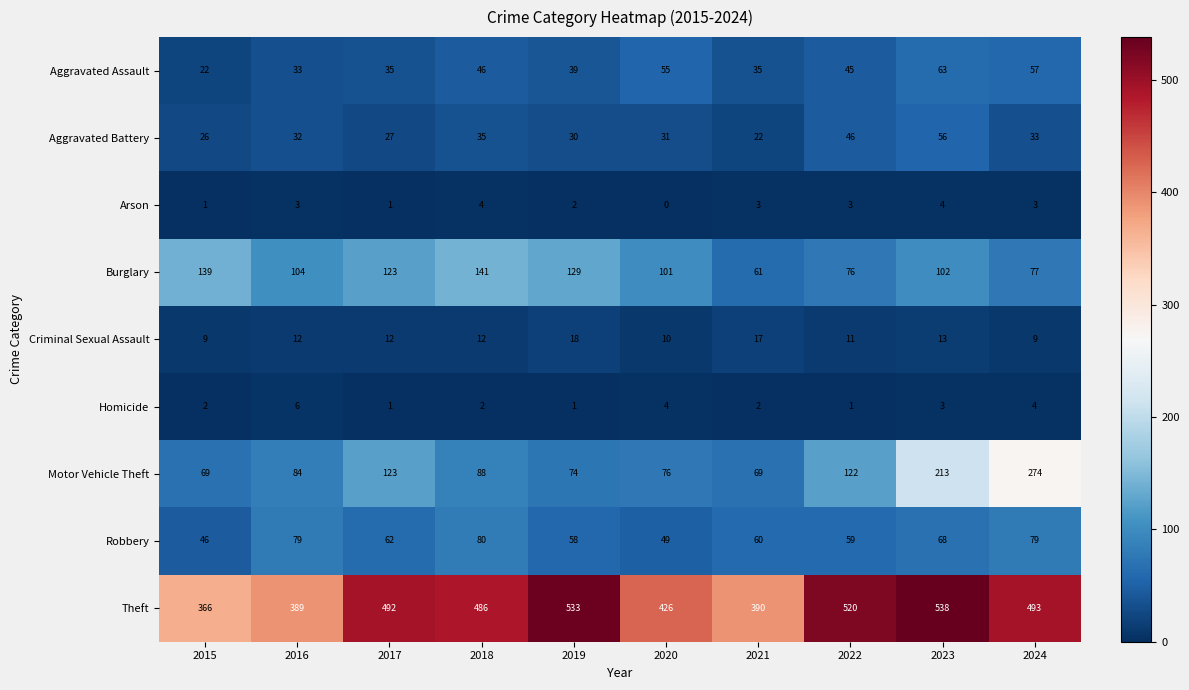

The Aggravated Battery series shows 33 at 2024. True or false?

True